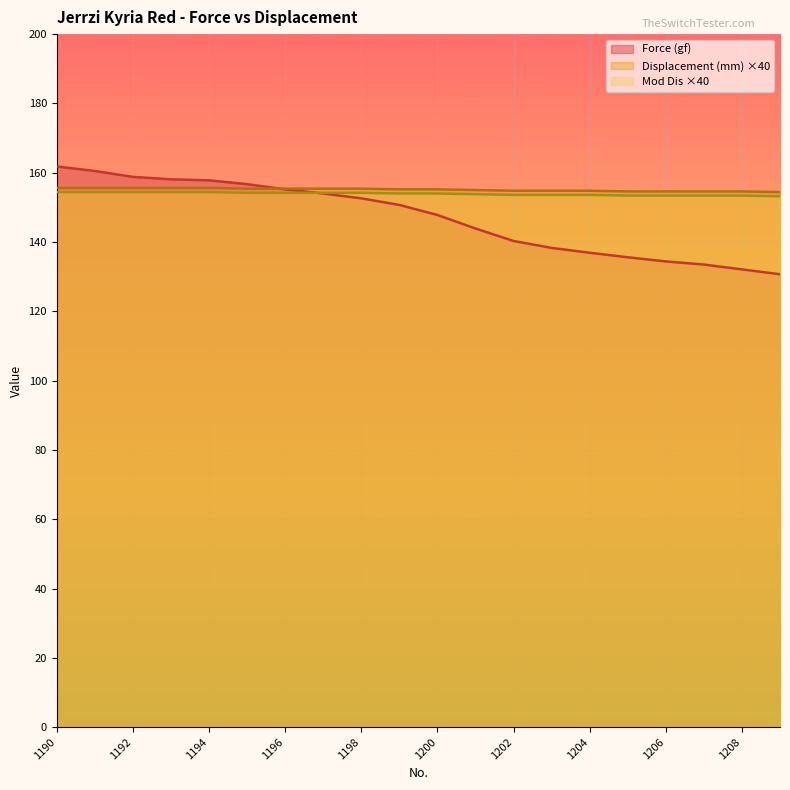

What value does the Displacement (mm) series have at 1205?

154.6